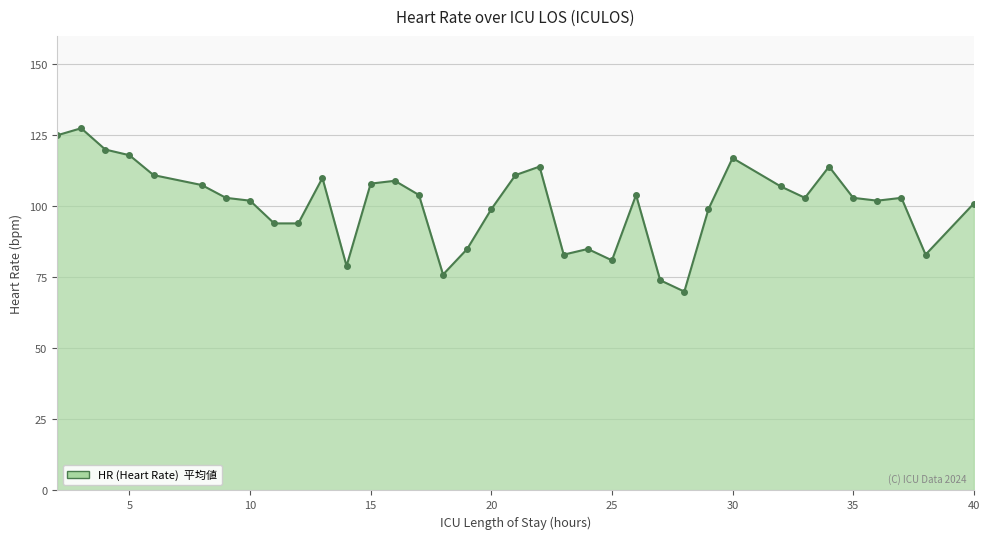

What is the maximum value shown in the chart?

127.5